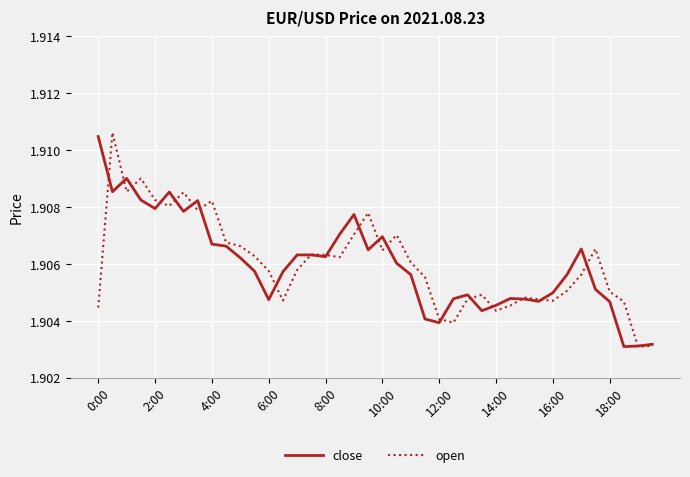

Count the number of categories in the chart.

40